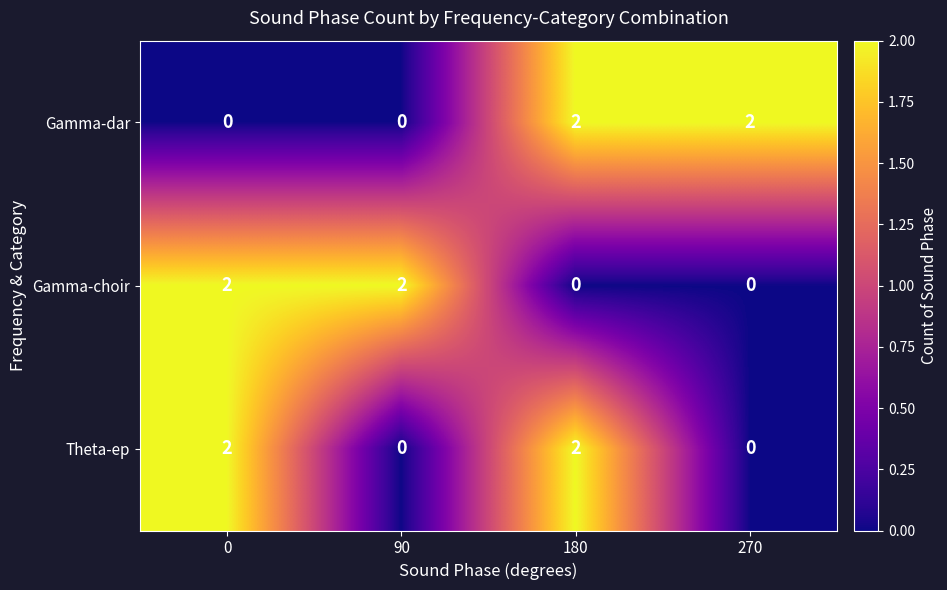

Which series changed the most between 180 and 270?

Theta-ep